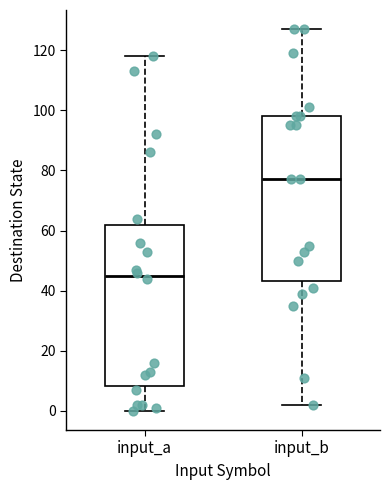

Reading left to right, transcribe this box plot: for each box, give where its median line is, the range the box spans, and where its two whiskers end, as read against the y-axis. The values are not printed on the chart, so give them approximately, as read against the axis.

input_a: median 46, box 8 to 62, whiskers 0 to 118
input_b: median 78, box 44 to 98, whiskers 2 to 128